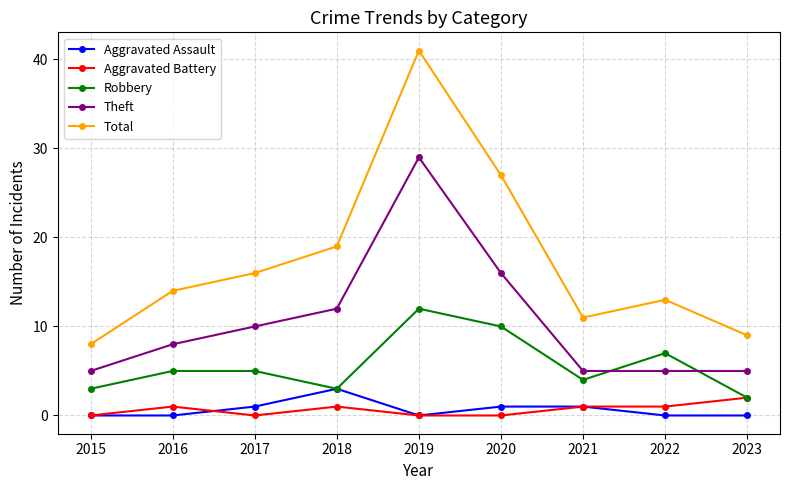

Reading left to right, list all the values displayed in this chart.

Aggravated Assault: 2015=0	2016=0	2017=1	2018=3	2019=0	2020=1	2021=1	2022=0	2023=0
Aggravated Battery: 2015=0	2016=1	2017=0	2018=1	2019=0	2020=0	2021=1	2022=1	2023=2
Robbery: 2015=3	2016=5	2017=5	2018=3	2019=12	2020=10	2021=4	2022=7	2023=2
Theft: 2015=5	2016=8	2017=10	2018=12	2019=29	2020=16	2021=5	2022=5	2023=5
Total: 2015=8	2016=14	2017=16	2018=19	2019=41	2020=27	2021=11	2022=13	2023=9